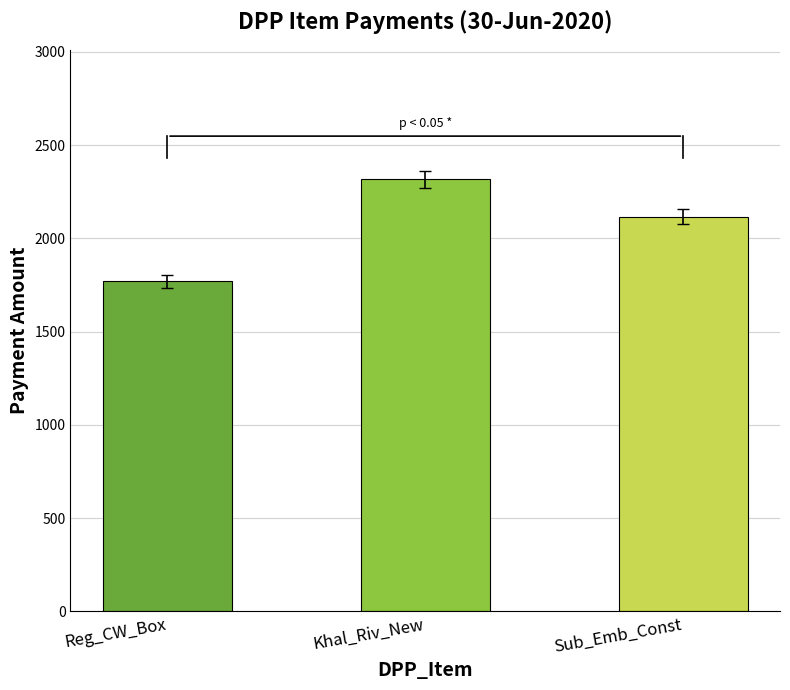

Which has a higher value, Khal_Riv_New or Sub_Emb_Const?

Khal_Riv_New